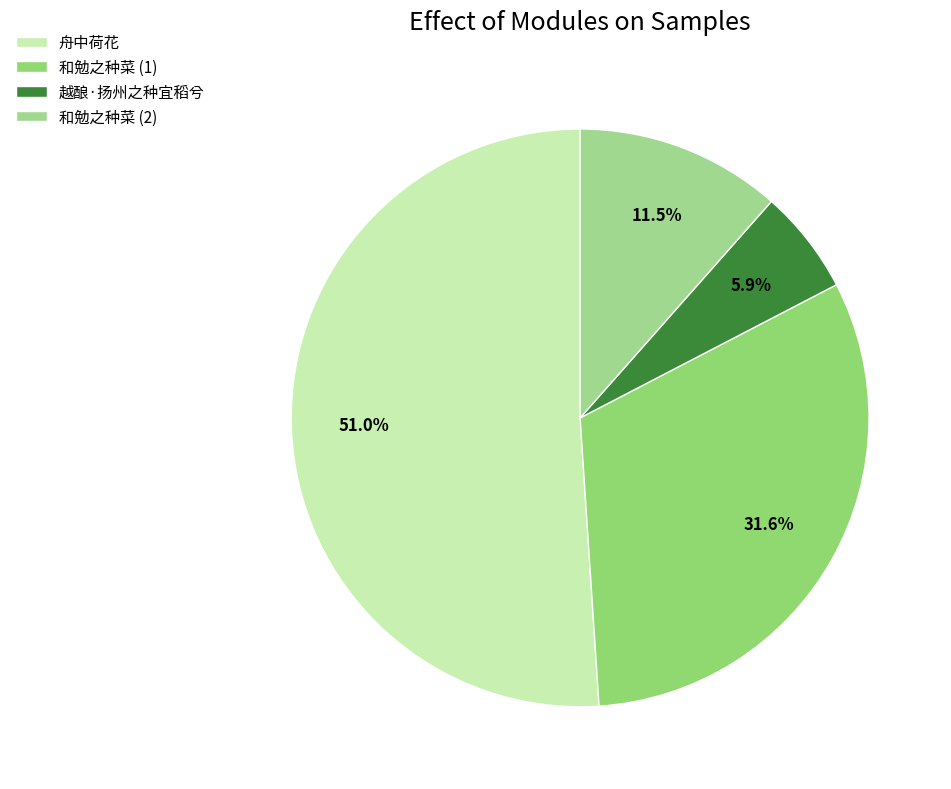

How many slices are in this pie chart?

4